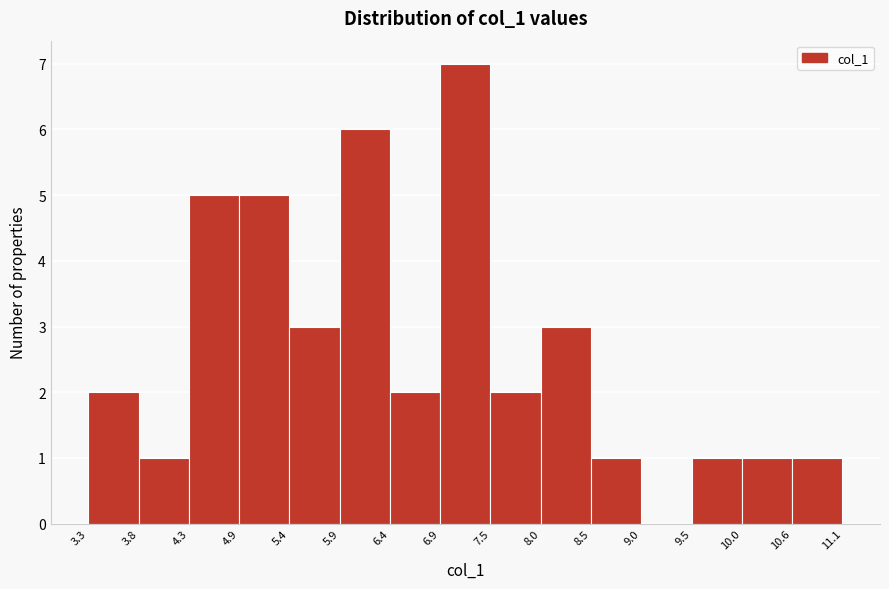

Reading left to right, list every bar in this chart as the range it spans on the x-axis followed by its height. The values are not printed on the chart, so give them approximately, as read against the axis.

3.3 to 3.8: 2
3.8 to 4.3: 1
4.3 to 4.9: 5
4.9 to 5.4: 5
5.4 to 5.9: 3
5.9 to 6.4: 6
6.4 to 6.9: 2
6.9 to 7.5: 7
7.5 to 8.0: 2
8.0 to 8.5: 3
8.5 to 9.0: 1
9.0 to 9.5: 0
9.5 to 10.0: 1
10.0 to 10.6: 1
10.6 to 11.1: 1